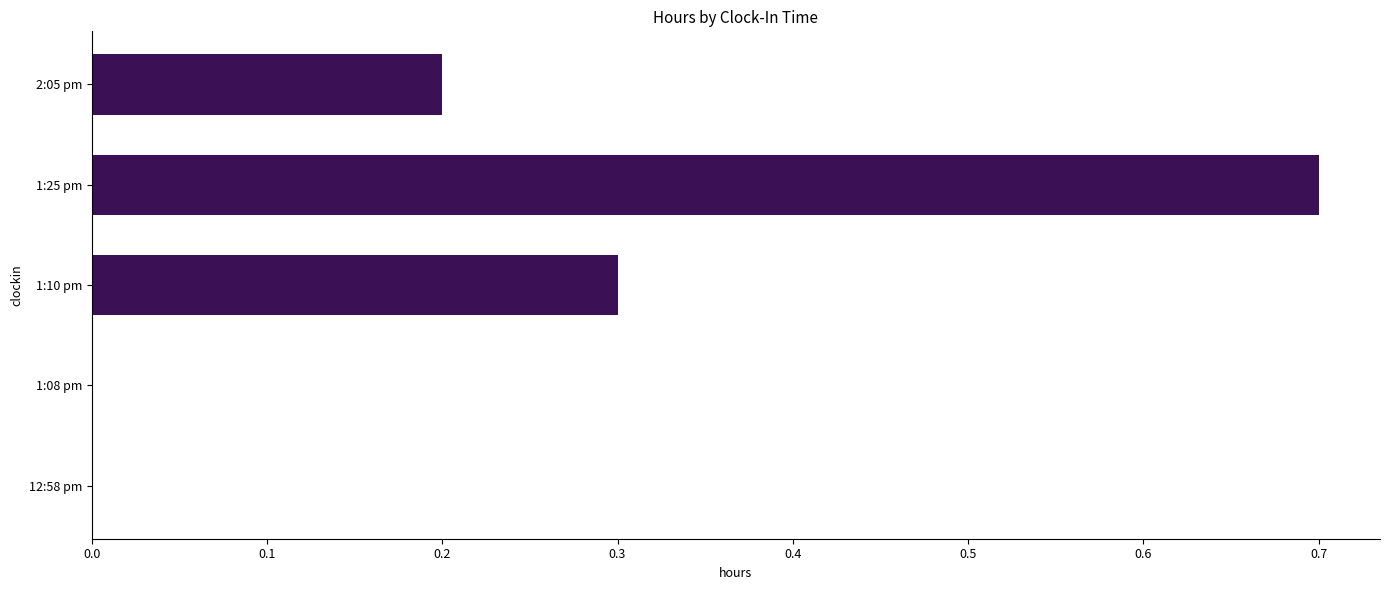

Which category has the highest value across all series?

1:25 pm